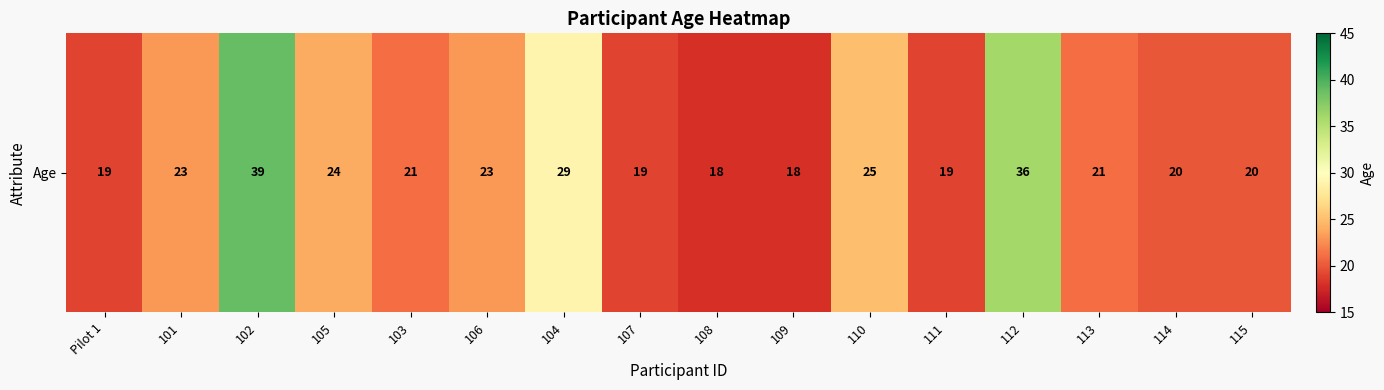

The chart shows a value of 31 at 109. True or false?

False